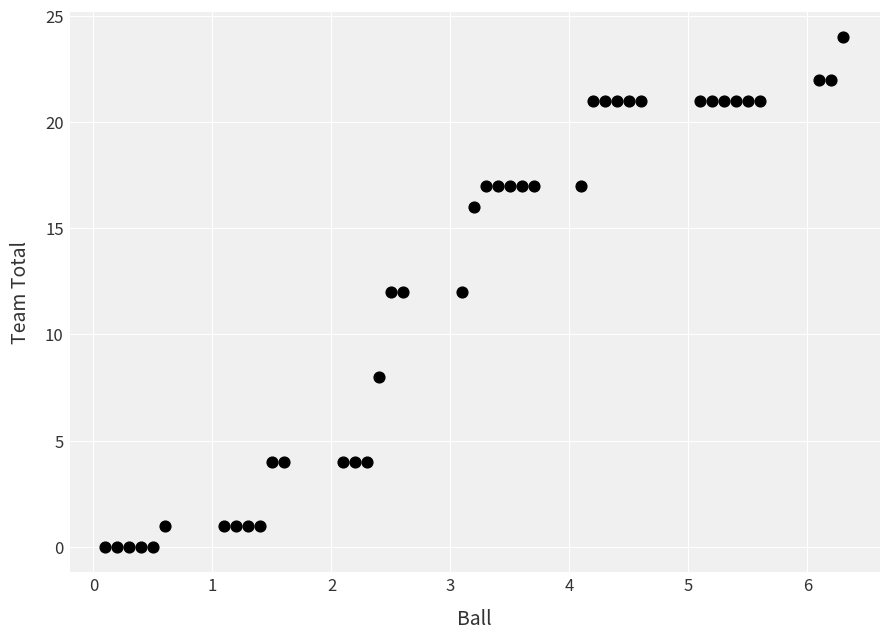

What is the range of Y values (max minus min)?

24